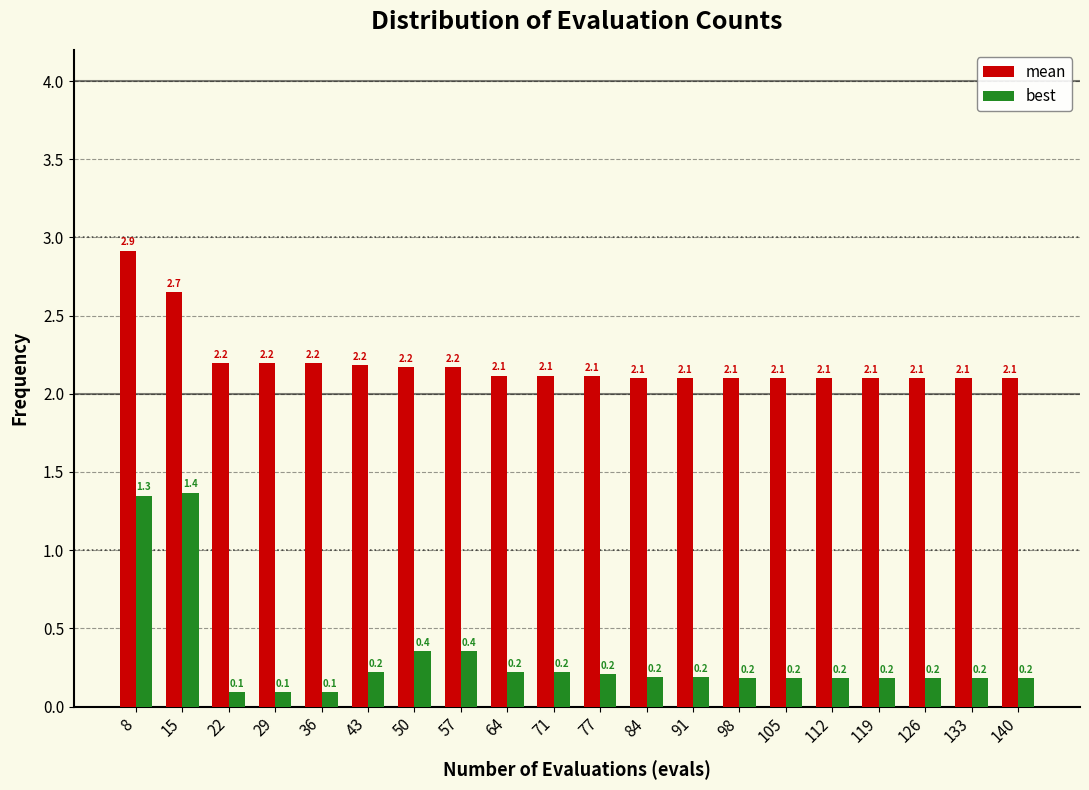

Reading left to right, extract all data points from this chart.

mean: 8=2.9	15=2.7	22=2.2	29=2.2	36=2.2	43=2.2	50=2.2	57=2.2	64=2.1	71=2.1	77=2.1	84=2.1	91=2.1	98=2.1	105=2.1	112=2.1	119=2.1	126=2.1	133=2.1	140=2.1
best: 8=1.3	15=1.4	22=0.1	29=0.1	36=0.1	43=0.2	50=0.4	57=0.4	64=0.2	71=0.2	77=0.2	84=0.2	91=0.2	98=0.2	105=0.2	112=0.2	119=0.2	126=0.2	133=0.2	140=0.2